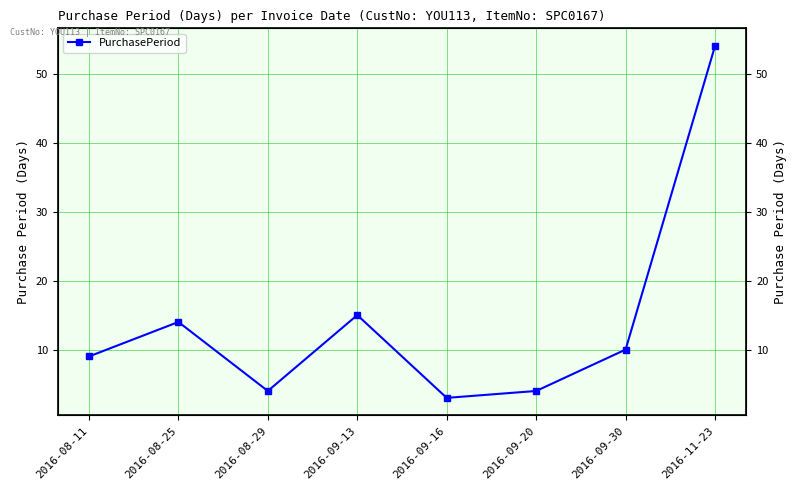

How many points are higher than both their immediate neighbors (excluding endpoints)?

2